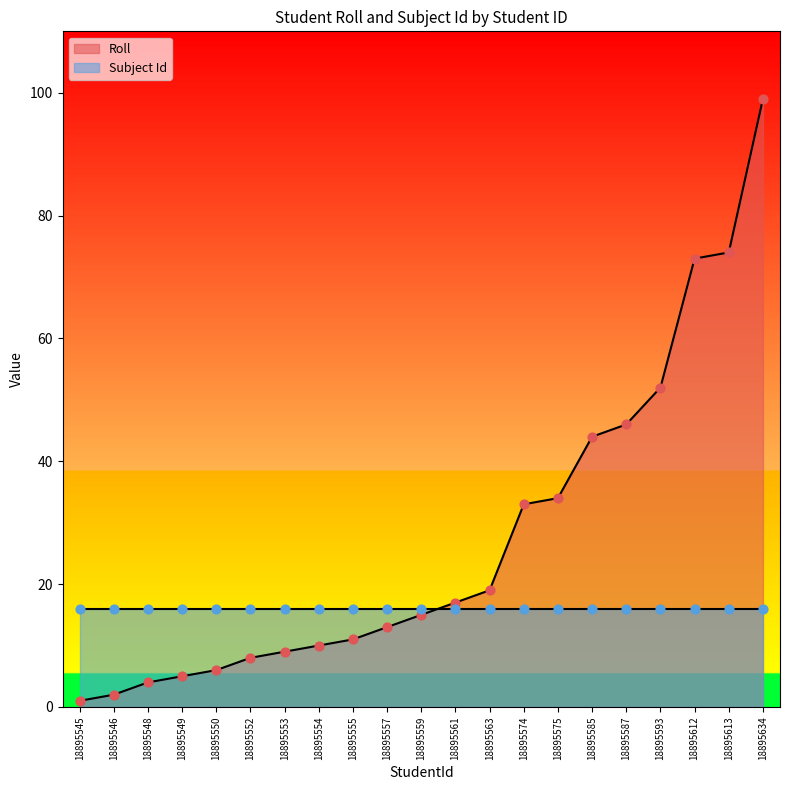

Approximately how many times larger is the value at 18895587 compared to 18895555?

4.2